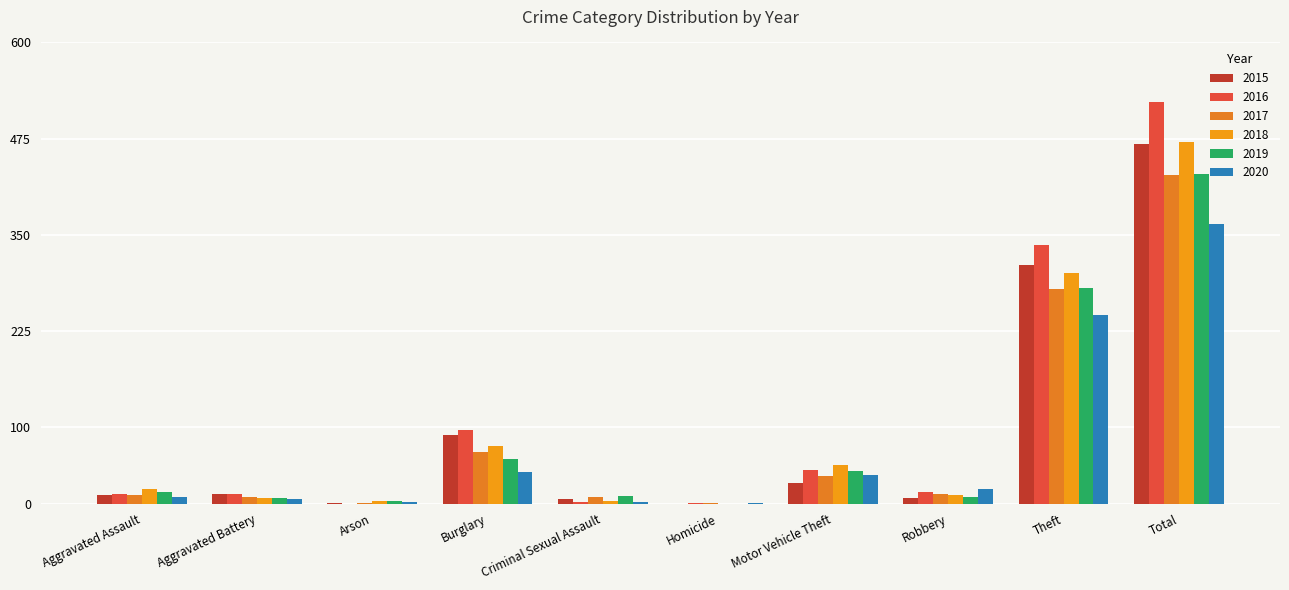

How many groups of bars are there?

10